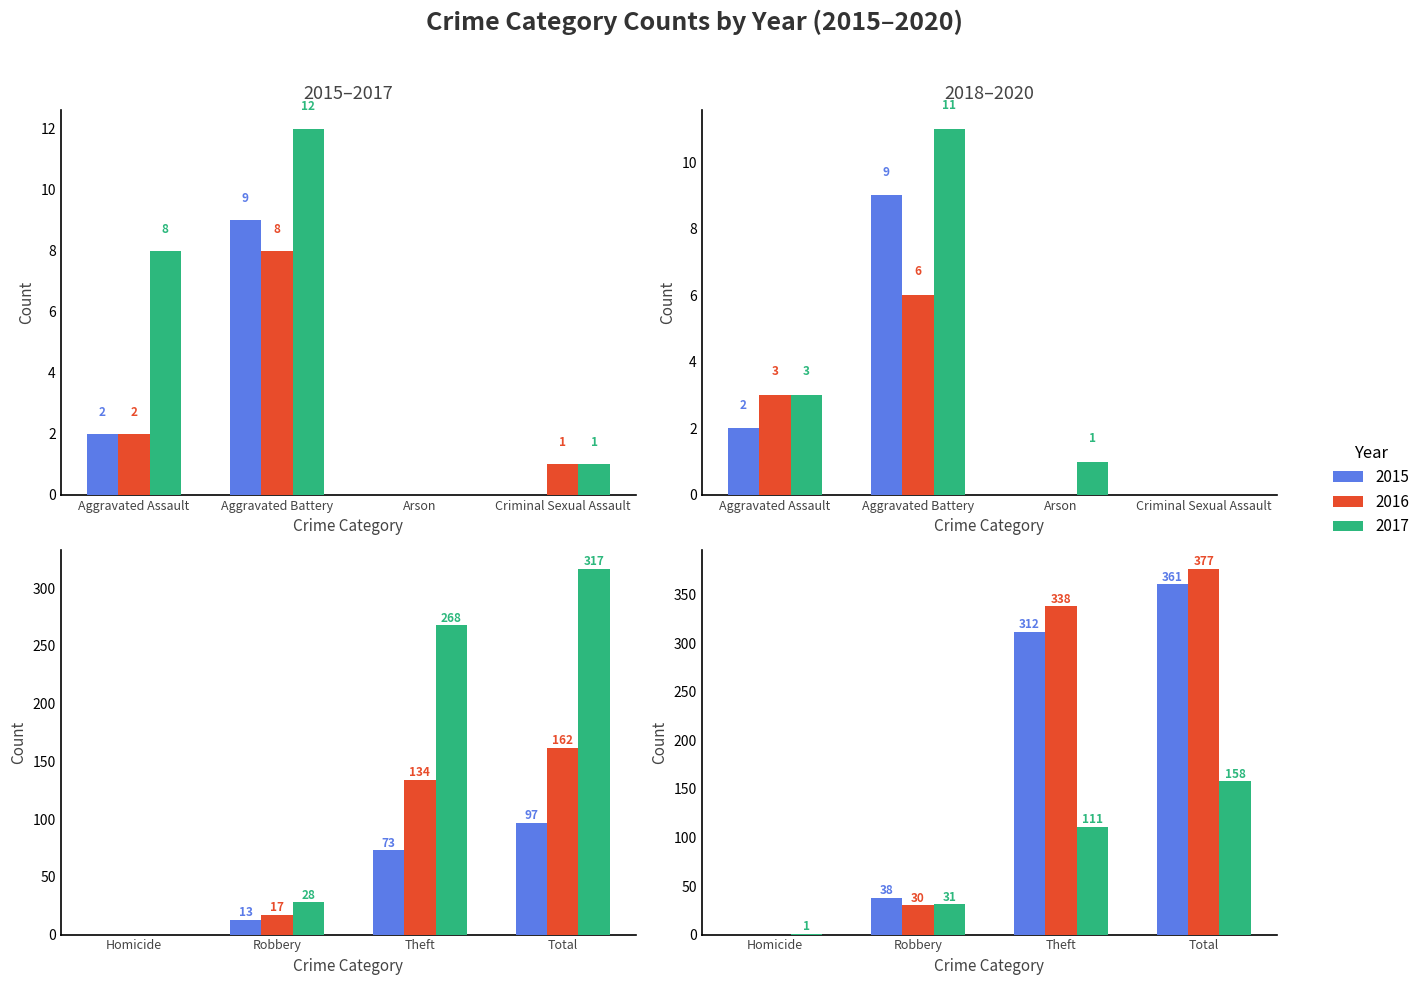

Read the 2020 value at Theft, to the nearest 50.

100